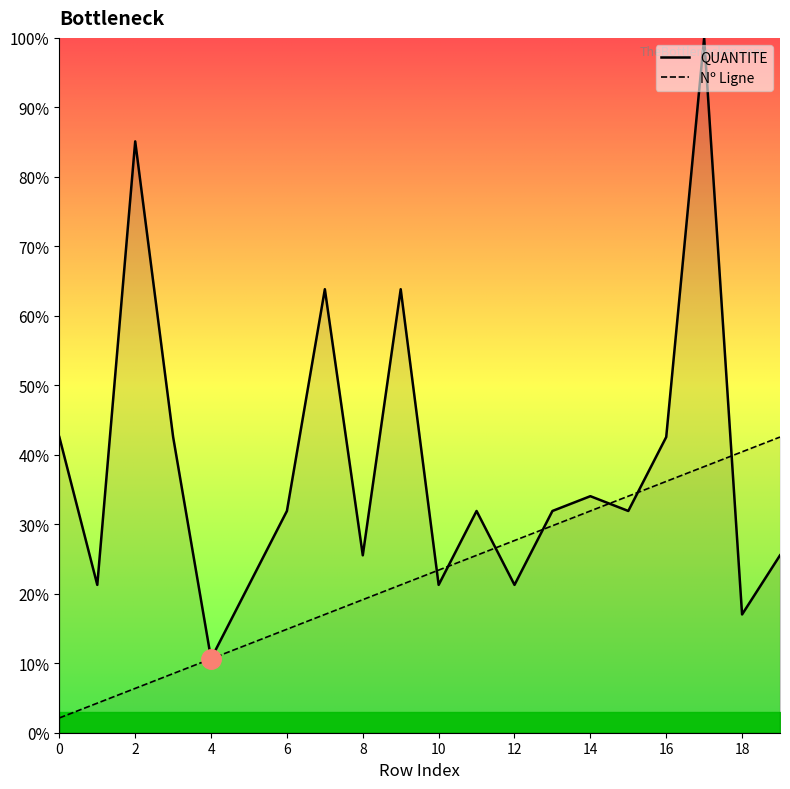

What is the approximate value of QUANTITE at 6?

31.9